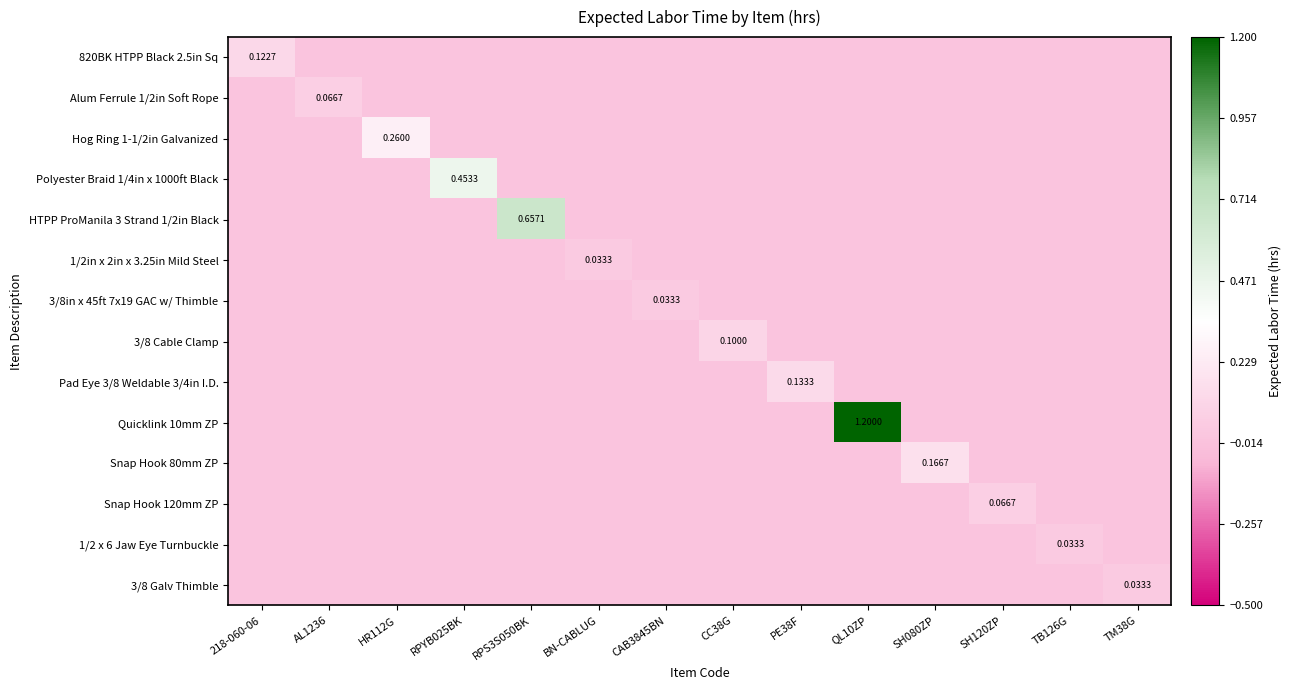

At which label does 820BK HTPP Black 2.5in Sq reach its peak?

218-060-06